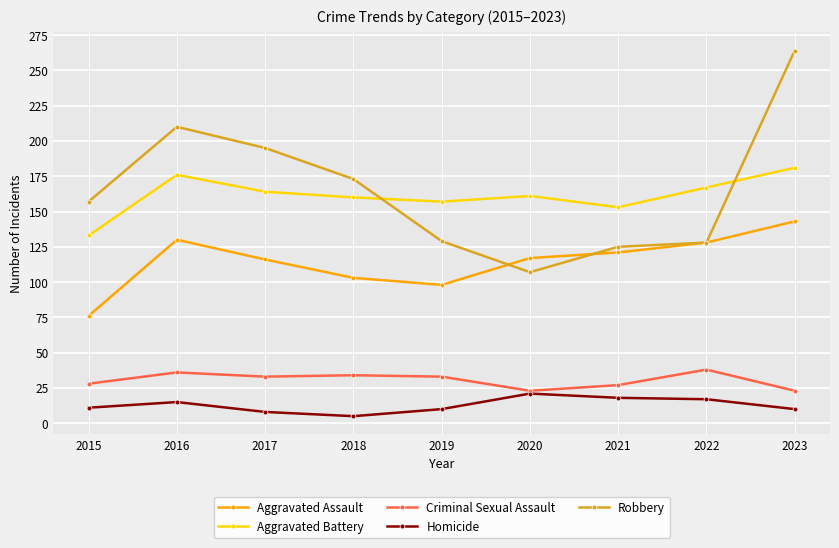

Read the Homicide value at 2019.

10